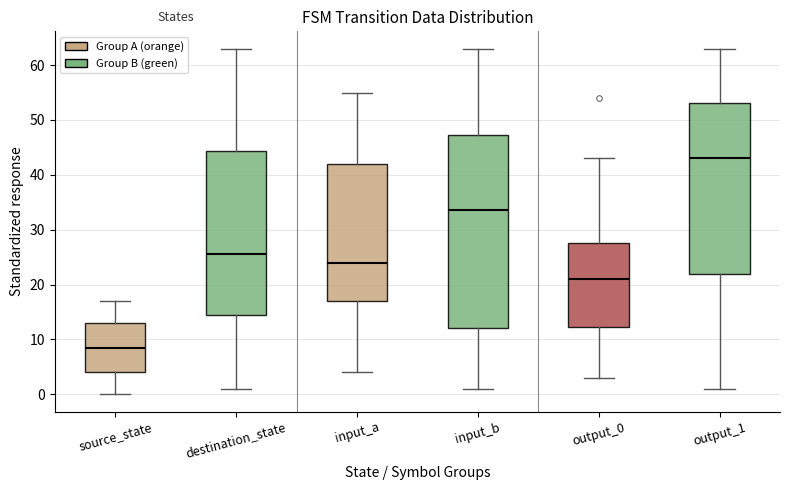

Comparing the boxes themselves (not the whiskers), which one is the tallest?

input_b